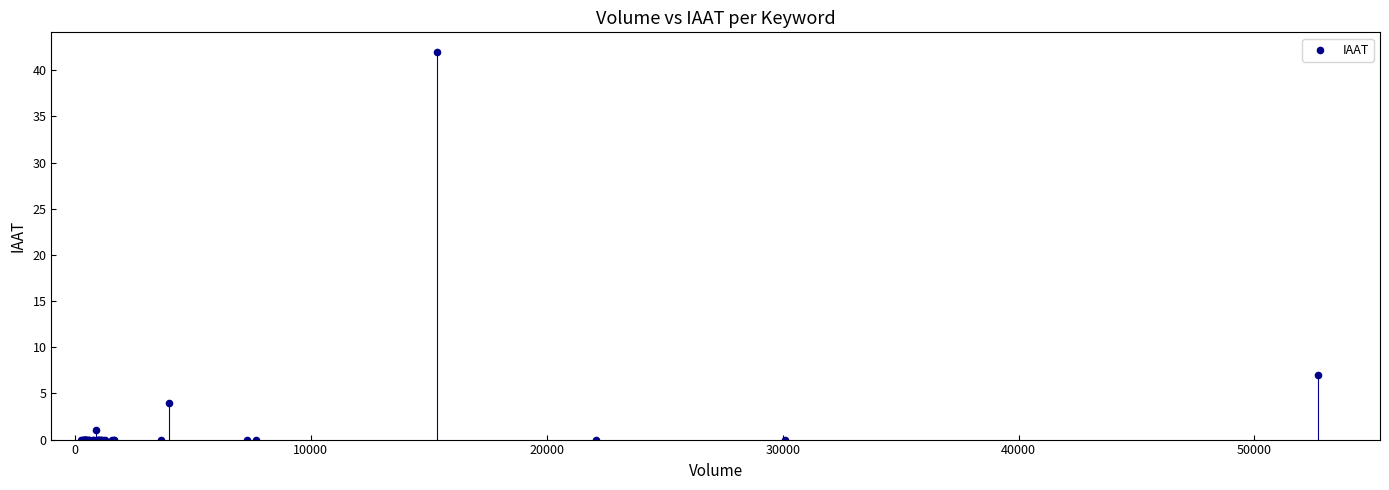

What Y value in the scatter plot is closest to 21?

7